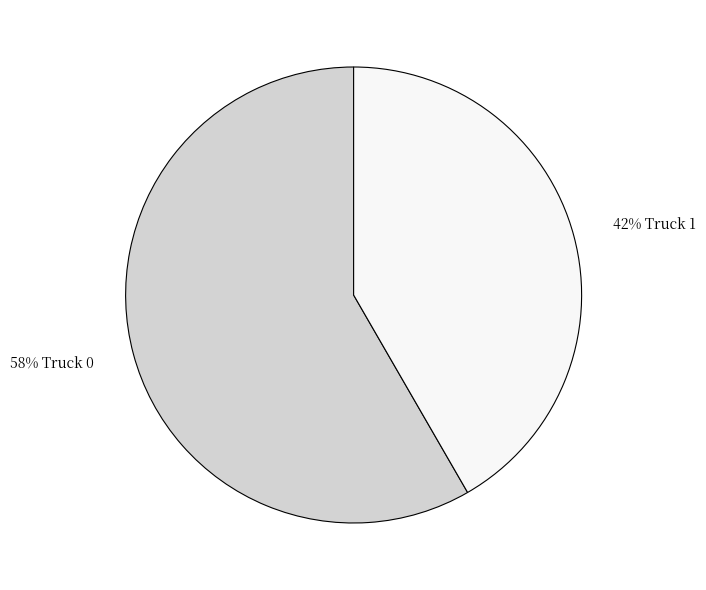

To the nearest percent, what is the average slice percentage?

50%